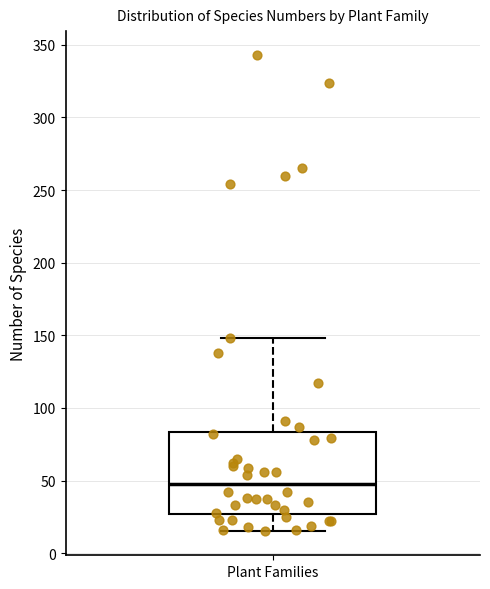

Read this box plot against the y-axis: the position of the median line, the range covered by the box, and the ends of both whiskers. The values are not printed on the chart, so give them approximately, as read against the axis.

median 50, box 25 to 85, whiskers 15 to 150